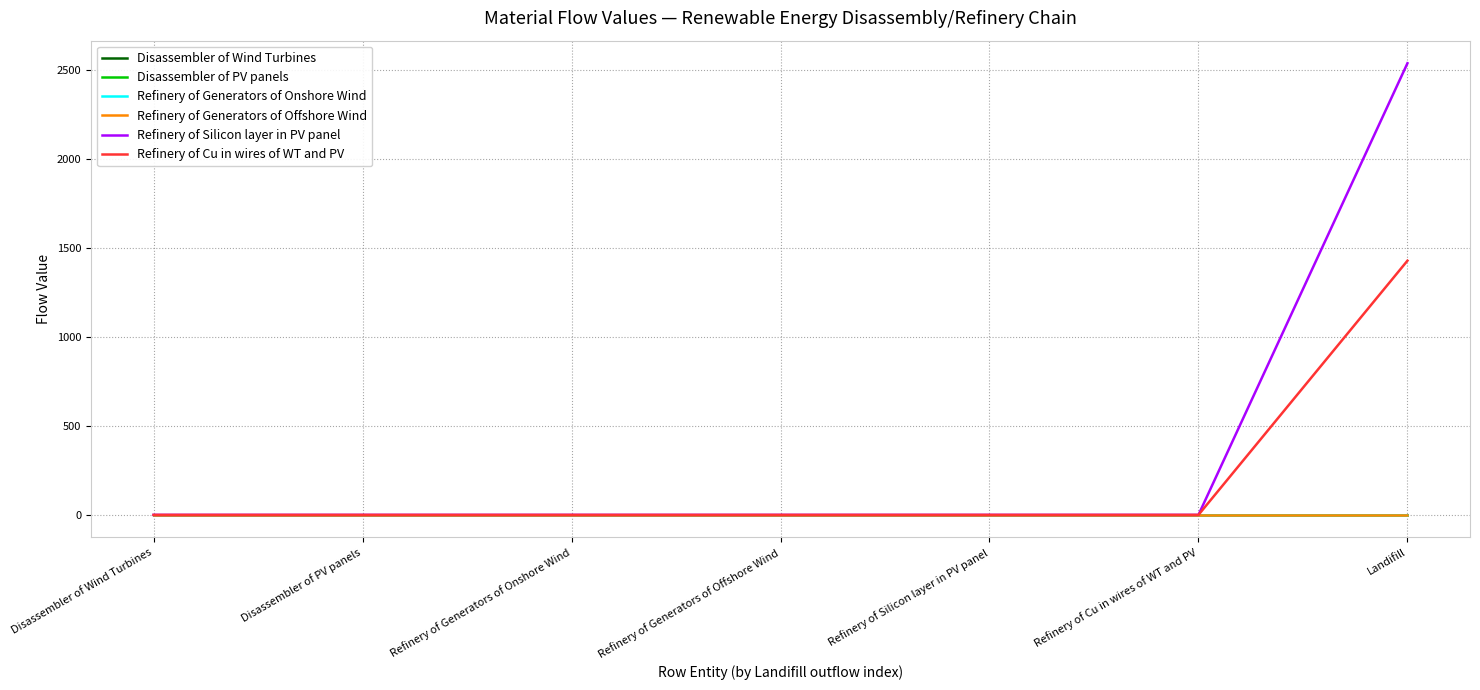

Which series has the largest total across all categories?

Refinery of Silicon layer in PV panel